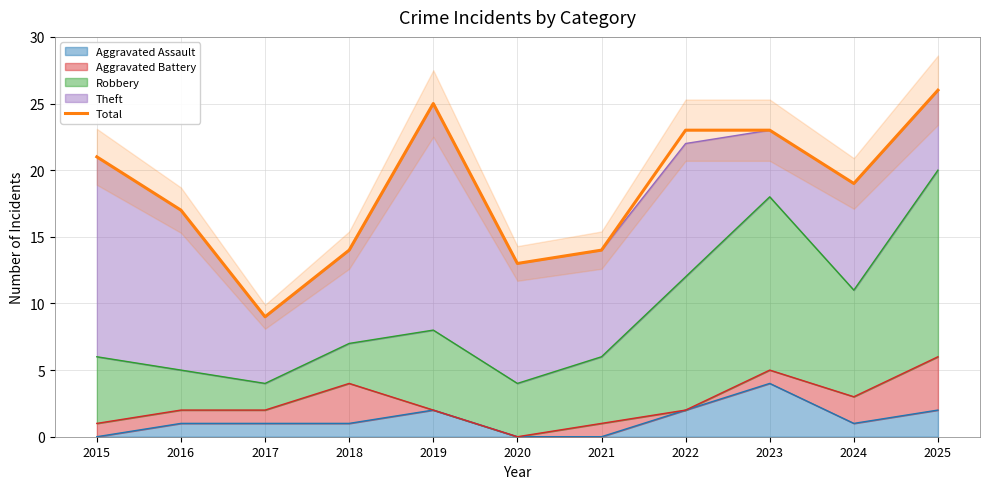

Reading left to right, what are all the values shown in this chart?

2015=21	2016=17	2017=9	2018=14	2019=25	2020=13	2021=14	2022=23	2023=23	2024=19	2025=26